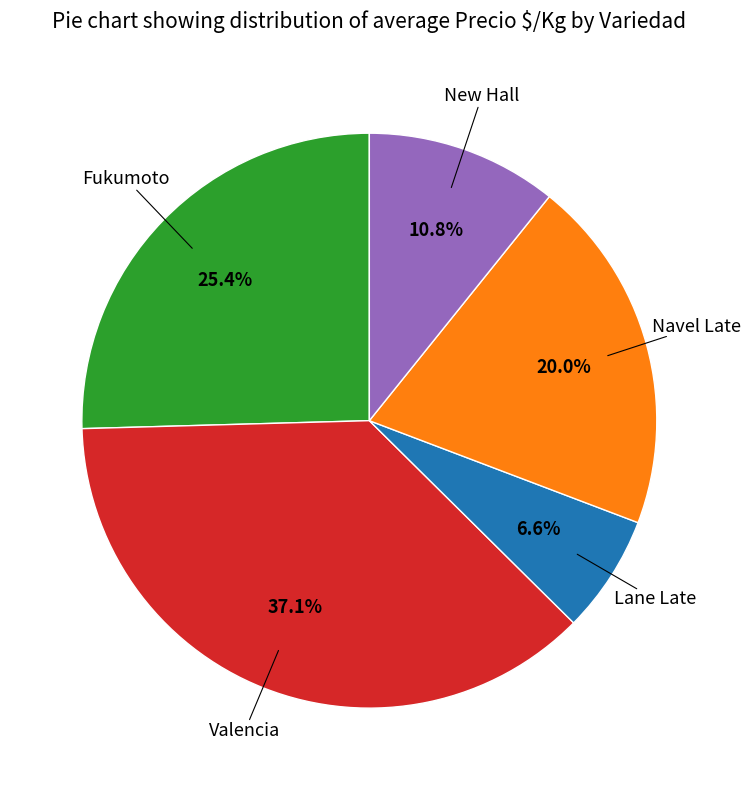

Is there any slice that represents more than half of the pie?

No